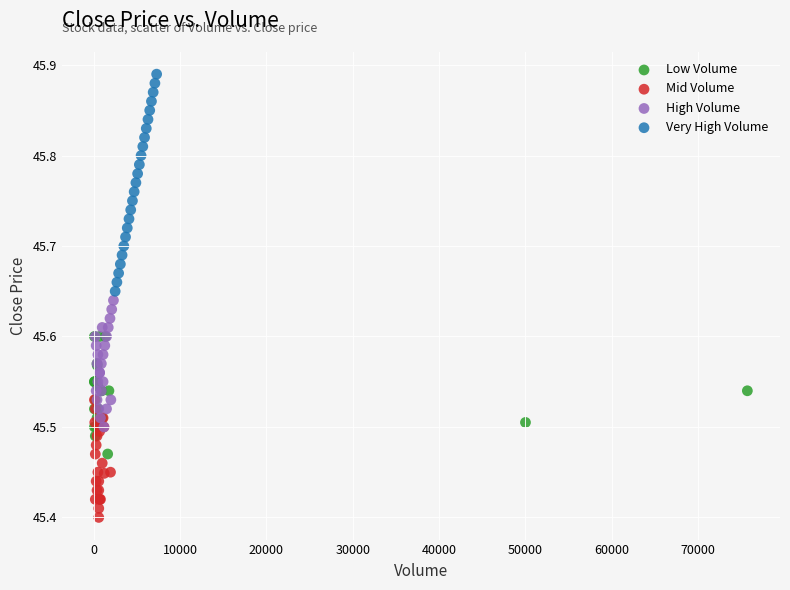

Which series has the widest spread of Y values?

Very High Volume